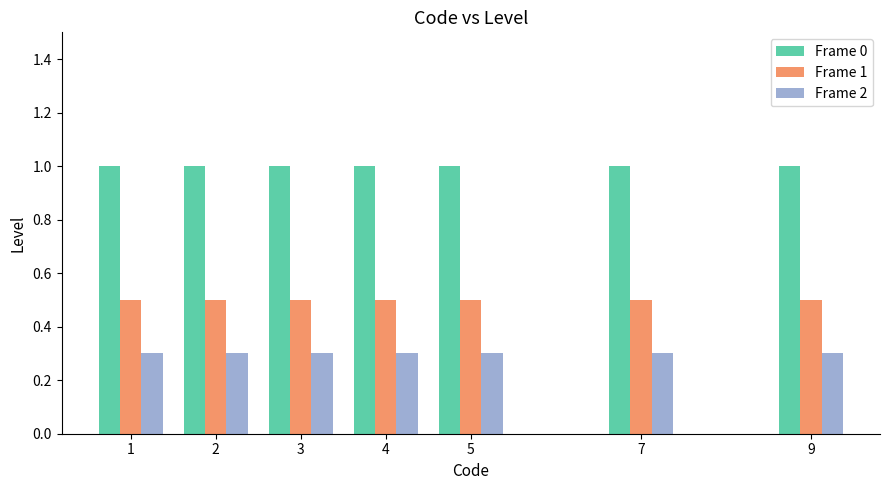

True or false: Frame 0 has a value of 1.5 at 1.

False